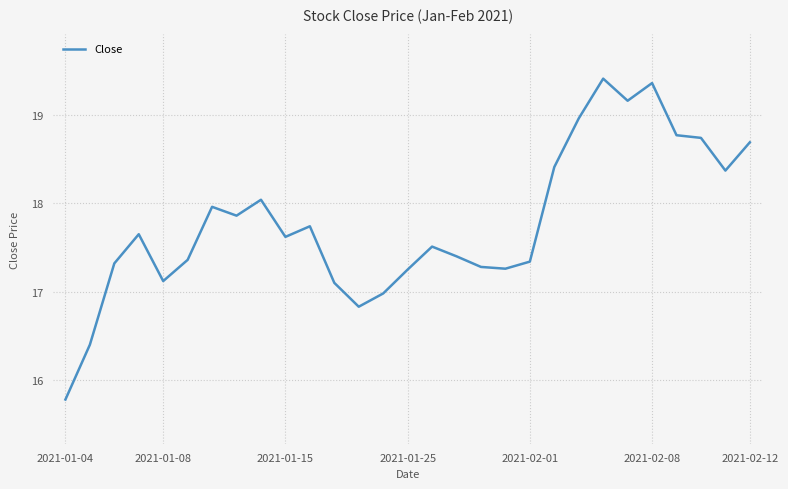

What is the difference between the maximum and minimum values?

3.6